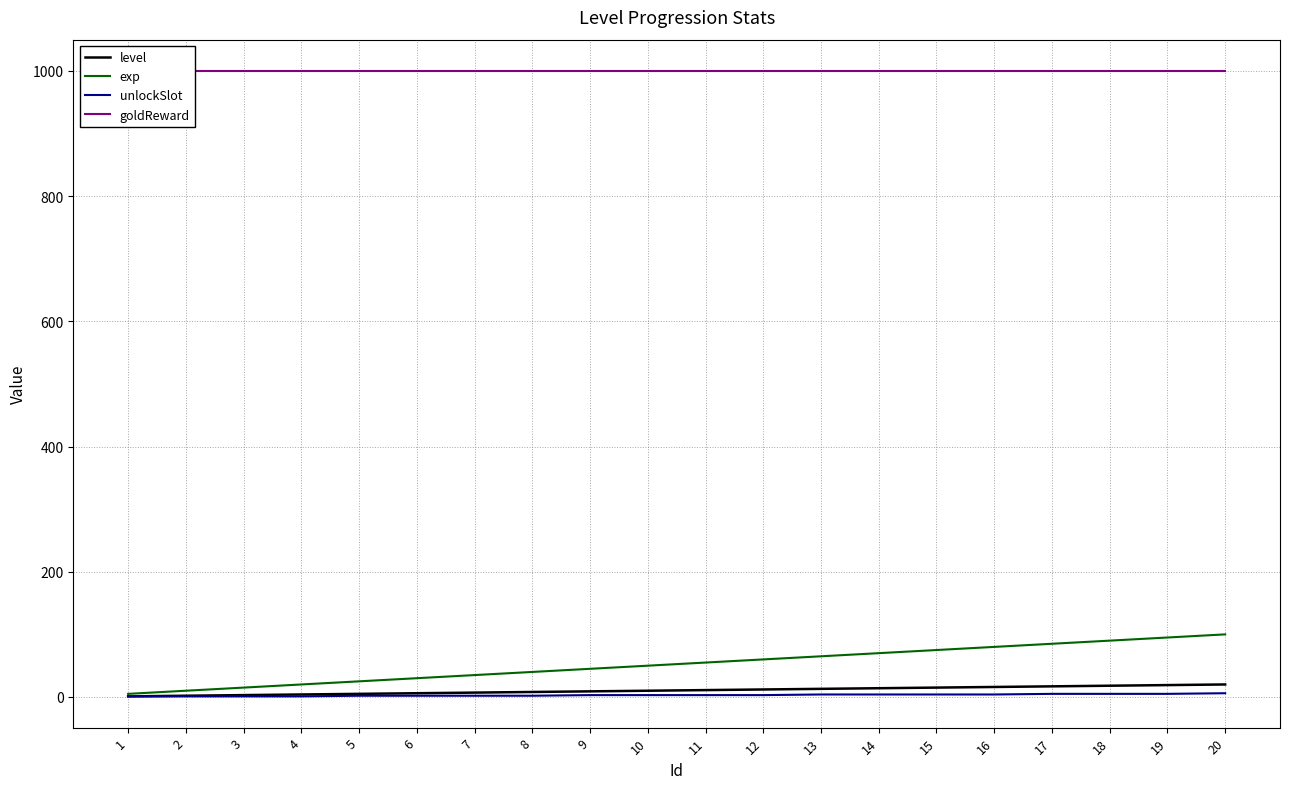

How many series are shown in this chart?

4